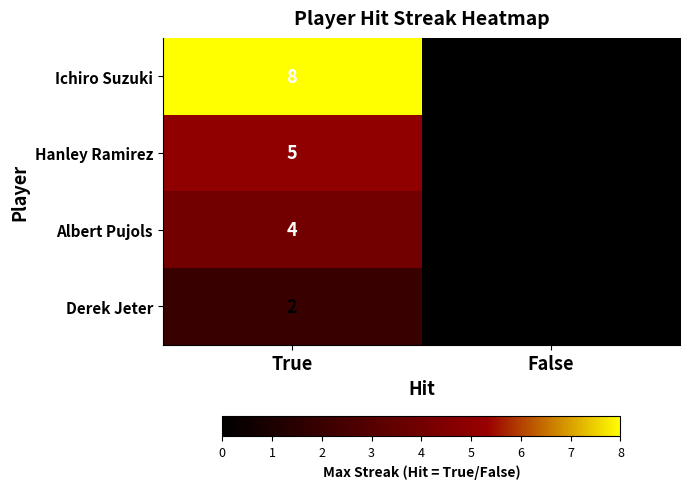

Rank the series by their average value, from highest to lowest.

Ichiro Suzuki, Hanley Ramirez, Albert Pujols, Derek Jeter